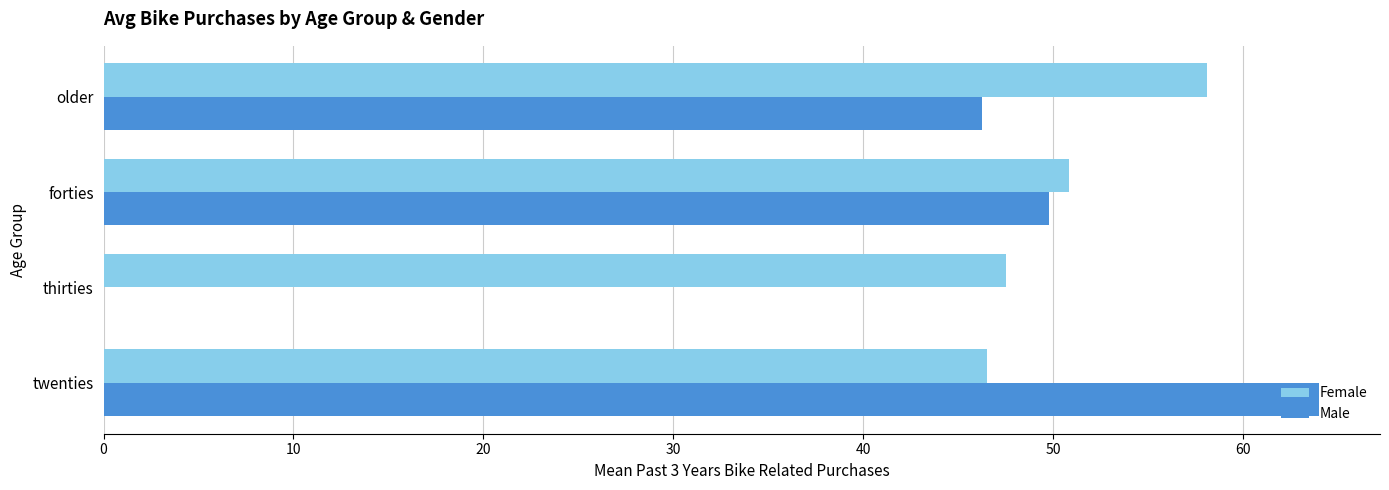

What is the highest value of the Female series?

58.1